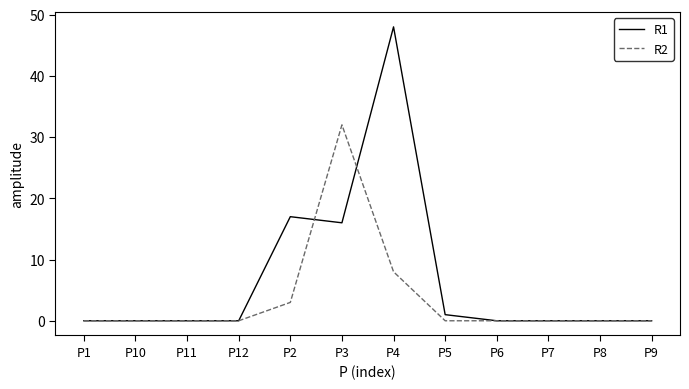

Which series has the largest range (max minus min)?

R1